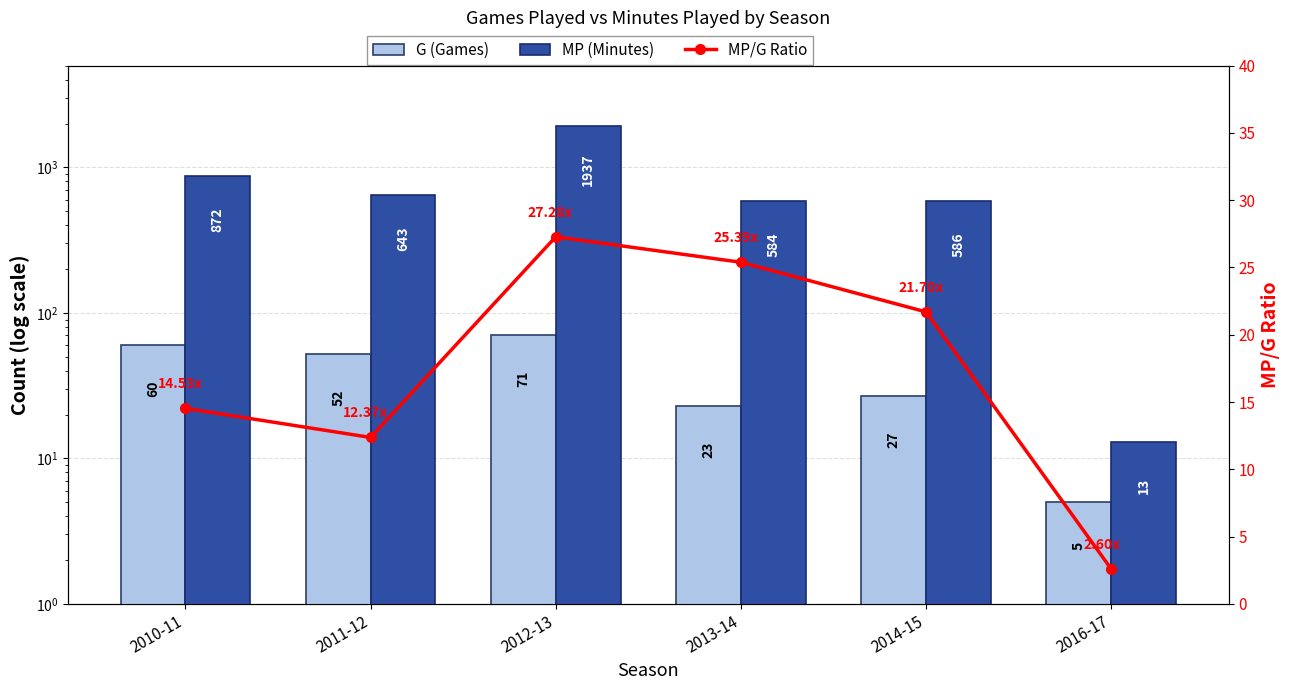

What is the greatest value displayed?

1937.0